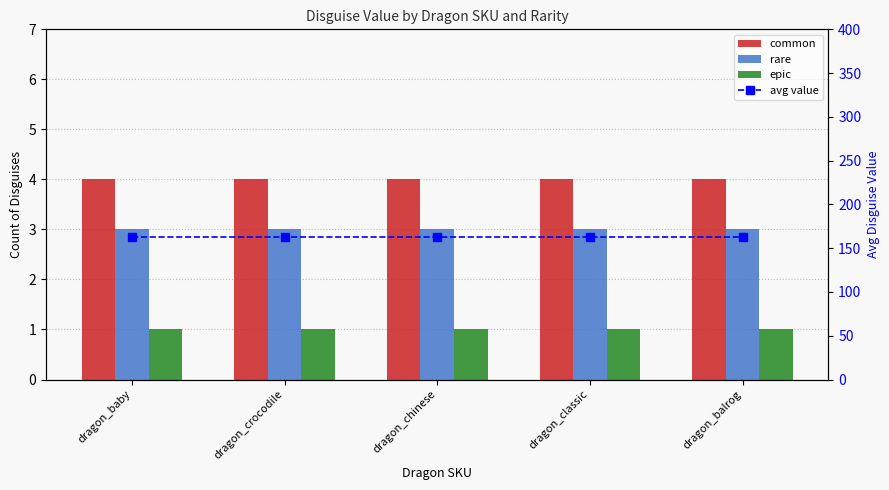

What are all the series names shown in the legend?

common, rare, epic, avg value